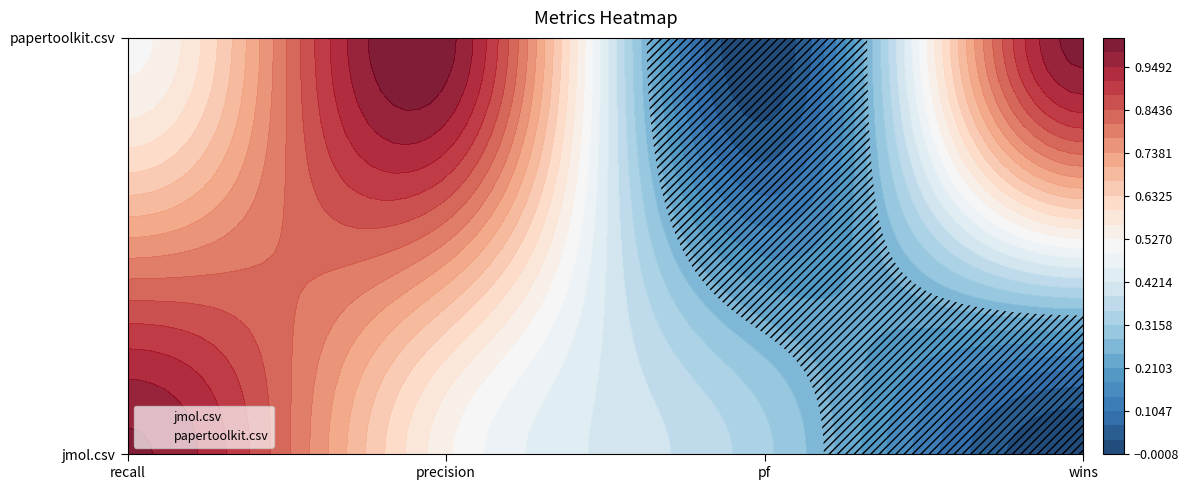

What is the difference between the jmol.csv values at 3 and 2?

0.3